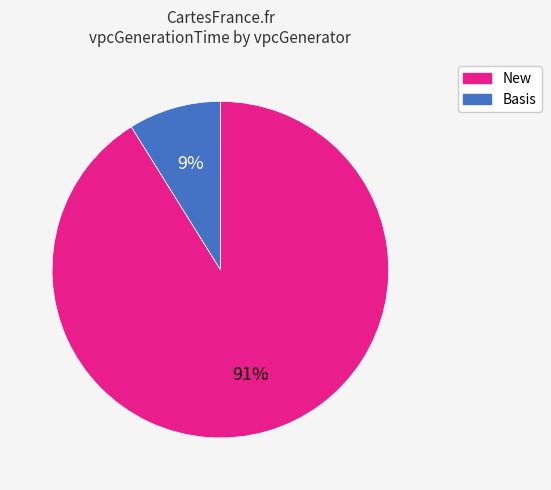

To the nearest percent, what is the average slice percentage?

50%